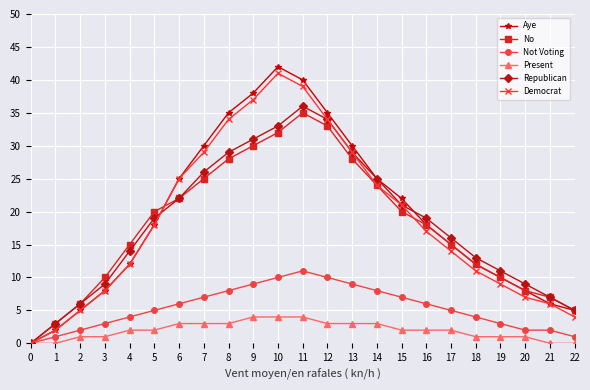

Is the value of Present at 11 greater than the value of Aye at 17?

No